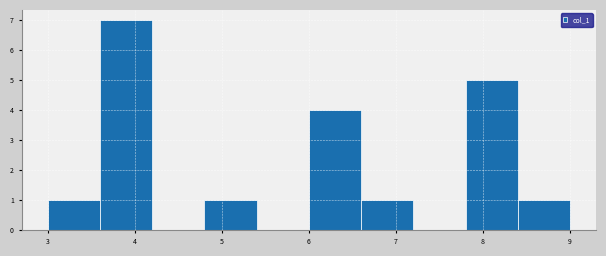

How tall is the bar that spans 3.6 to 4.2 on the x-axis? The values are not printed on the chart, so give them approximately, as read against the axis.

7